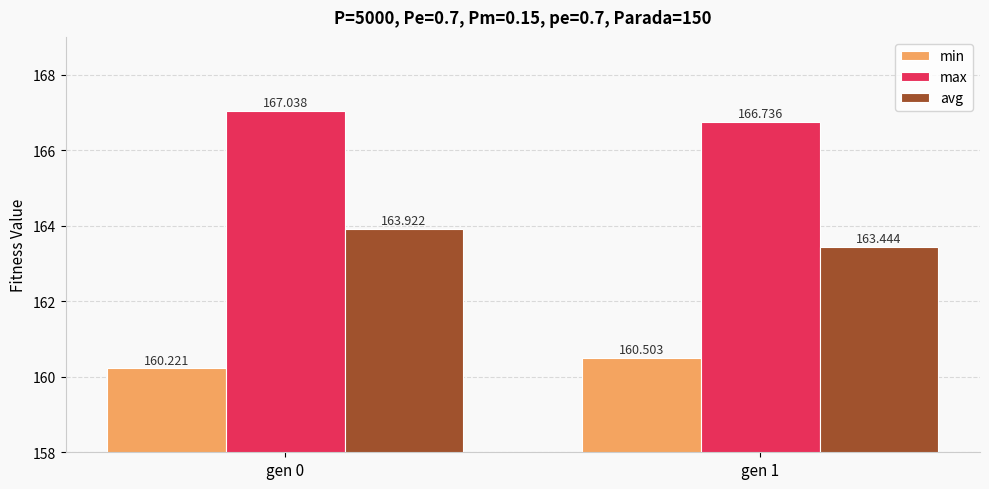

Which series has the widest spread of values?

avg